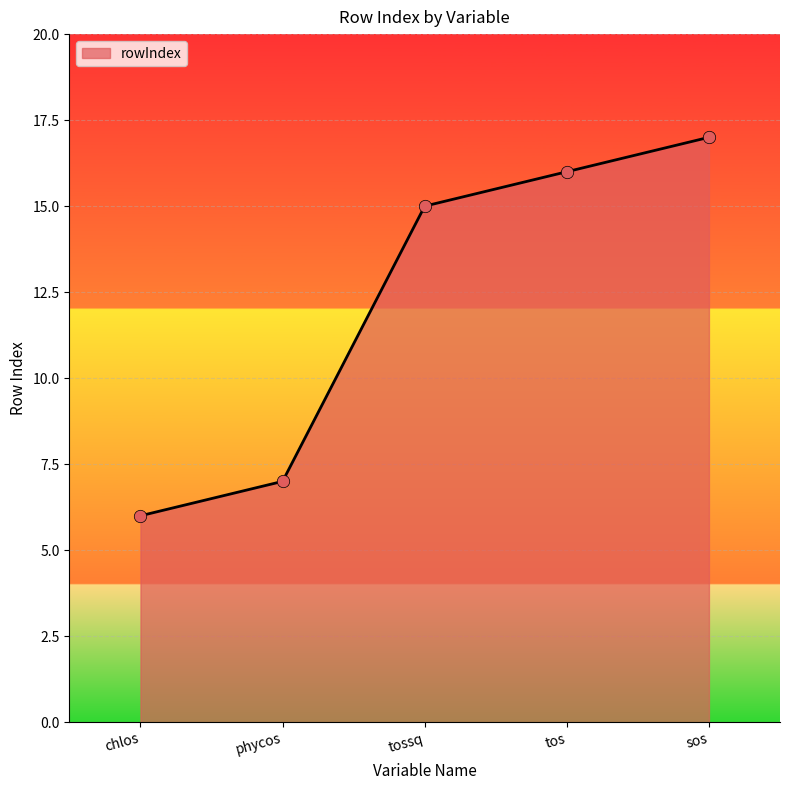

What is the change in value from chlos to tossq?

+9